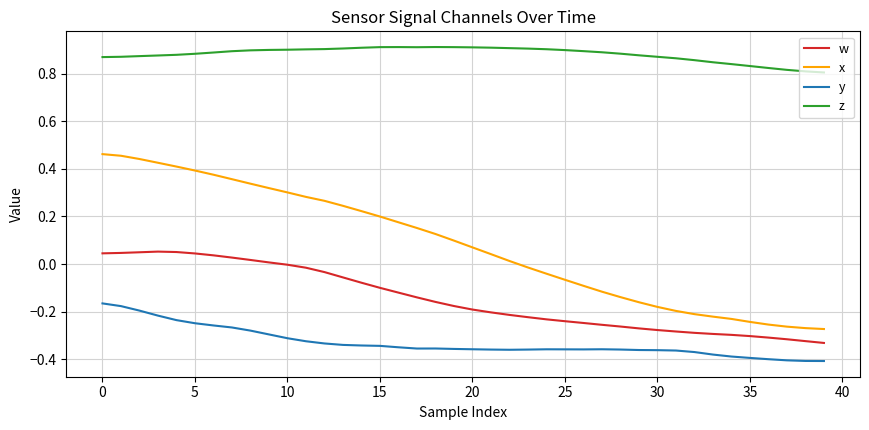

At how many categories does at least one series exceed 0?

40